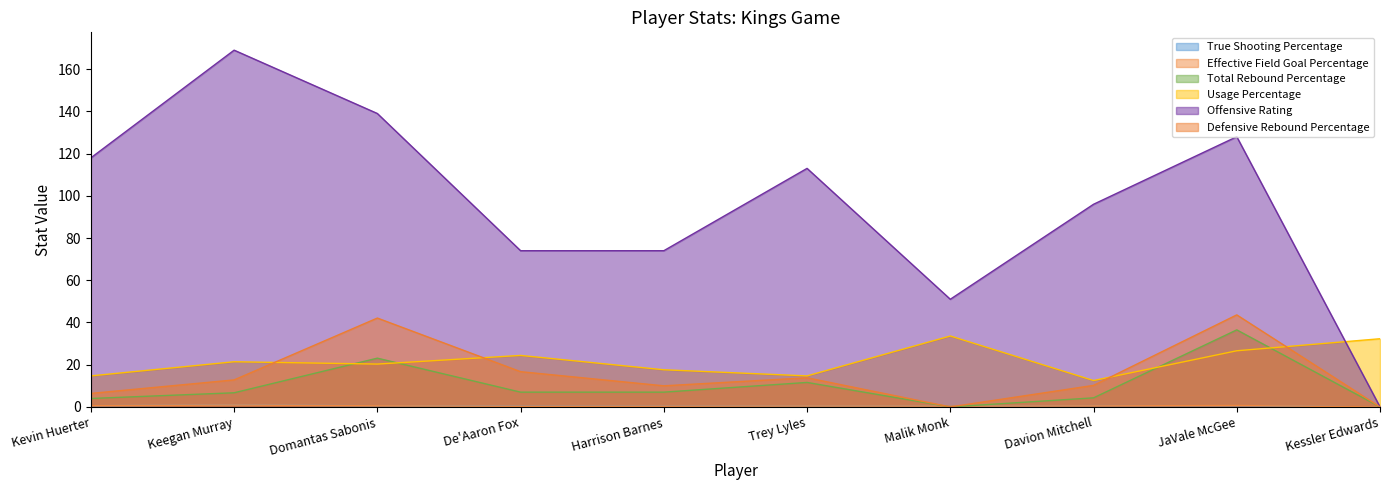

How many data points does each series have?

10